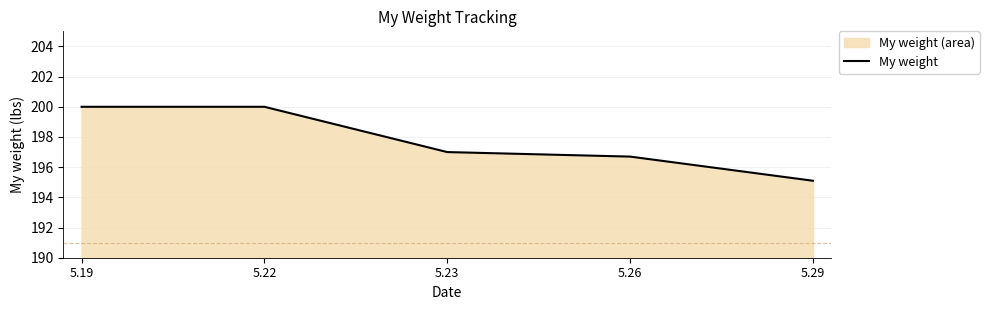

Reading left to right, extract all data points from this chart.

200.0	200.0	197.0	196.7	195.1